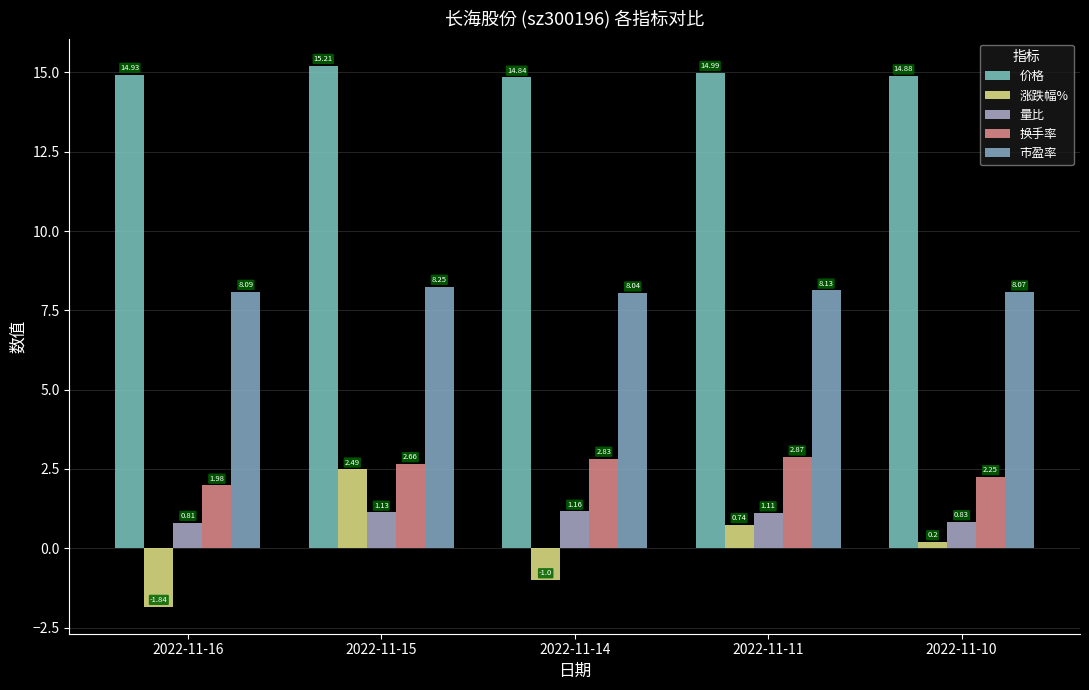

At 2022-11-16, list the series in order from smallest to largest.

涨跌幅%, 量比, 换手率, 市盈率, 价格